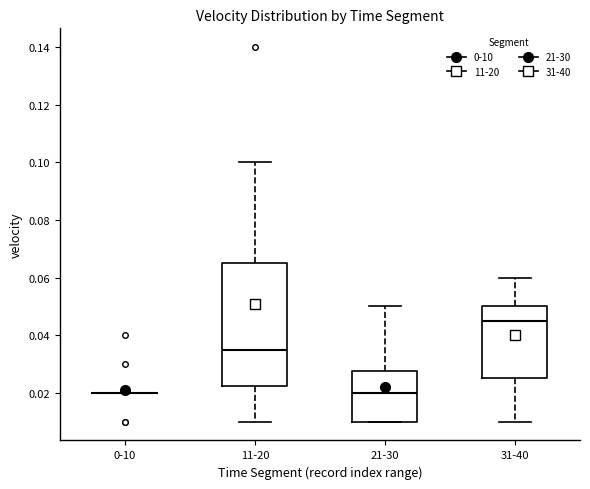

Reading left to right, read every box against the y-axis: the position of its median line, the range the box covers, and the ends of its whiskers. The values are not printed on the chart, so give them approximately, as read against the axis.

0-10: box collapsed to a line at 0.020, whiskers 0.020 to 0.020
11-20: median 0.036, box 0.022 to 0.066, whiskers 0.010 to 0.100
21-30: median 0.020, box 0.010 to 0.028, whiskers 0.010 to 0.050
31-40: median 0.046, box 0.026 to 0.050, whiskers 0.010 to 0.060